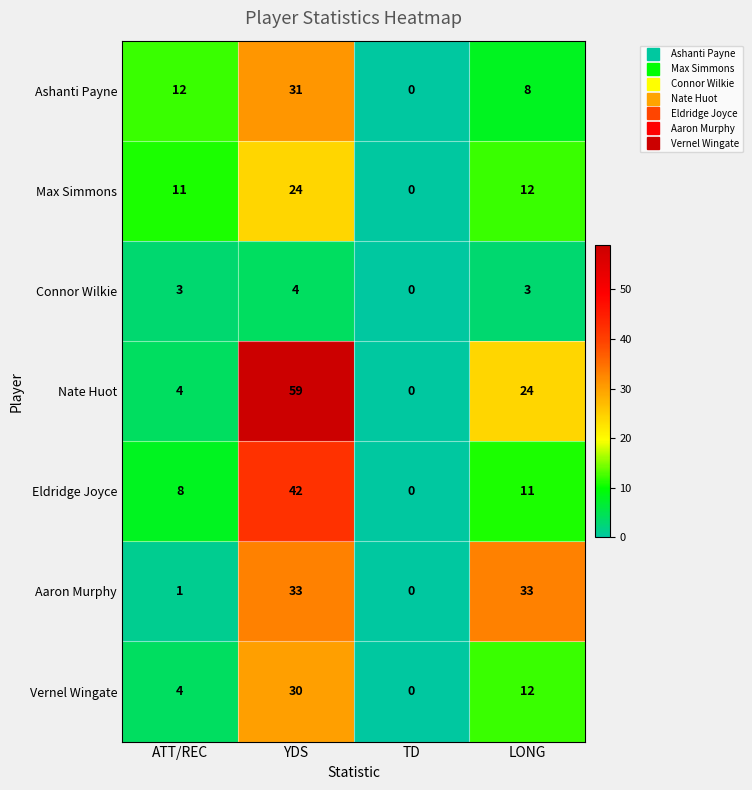

How many data points in Connor Wilkie are less than 3?

1